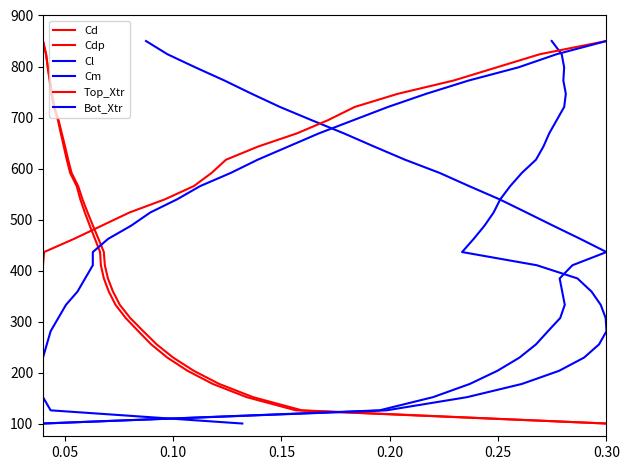

True or false: Bot_Xtr and Cl intersect in this chart.

False